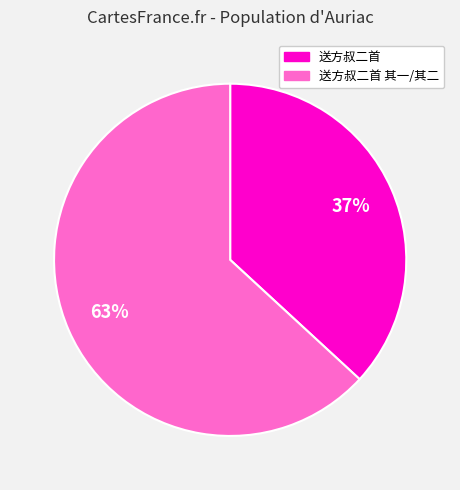

What is the smallest slice in the pie chart?

送方叔二首